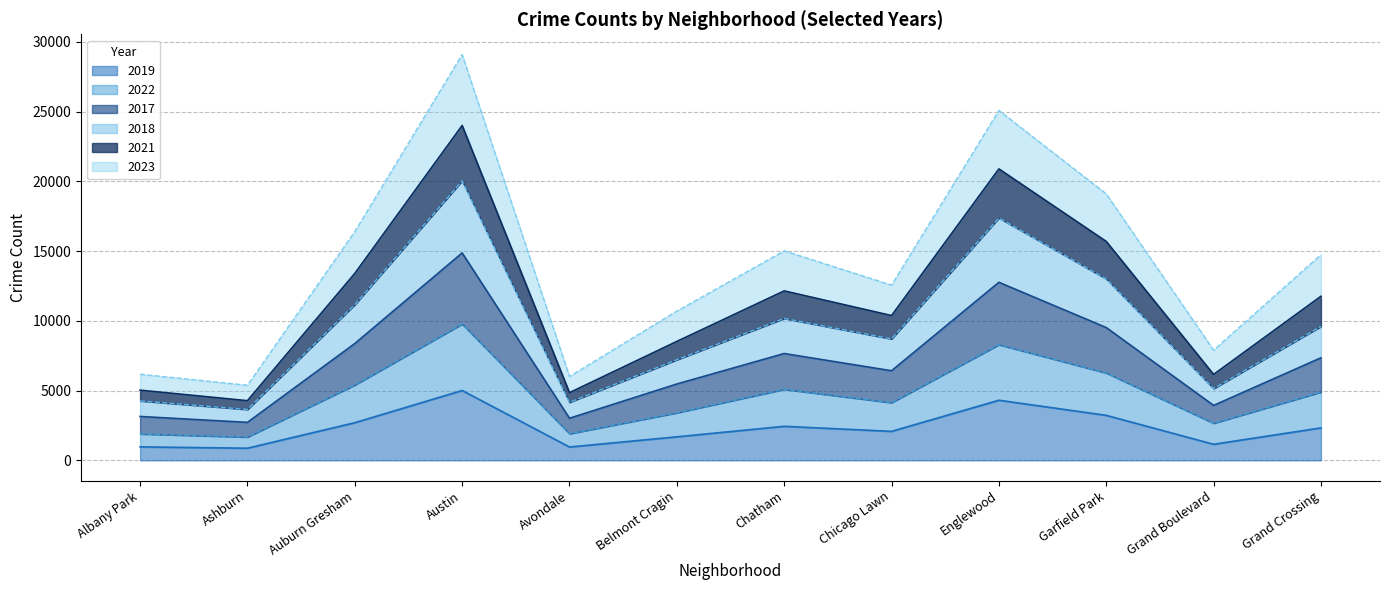

At which category is the sum across all series the highest?

Austin